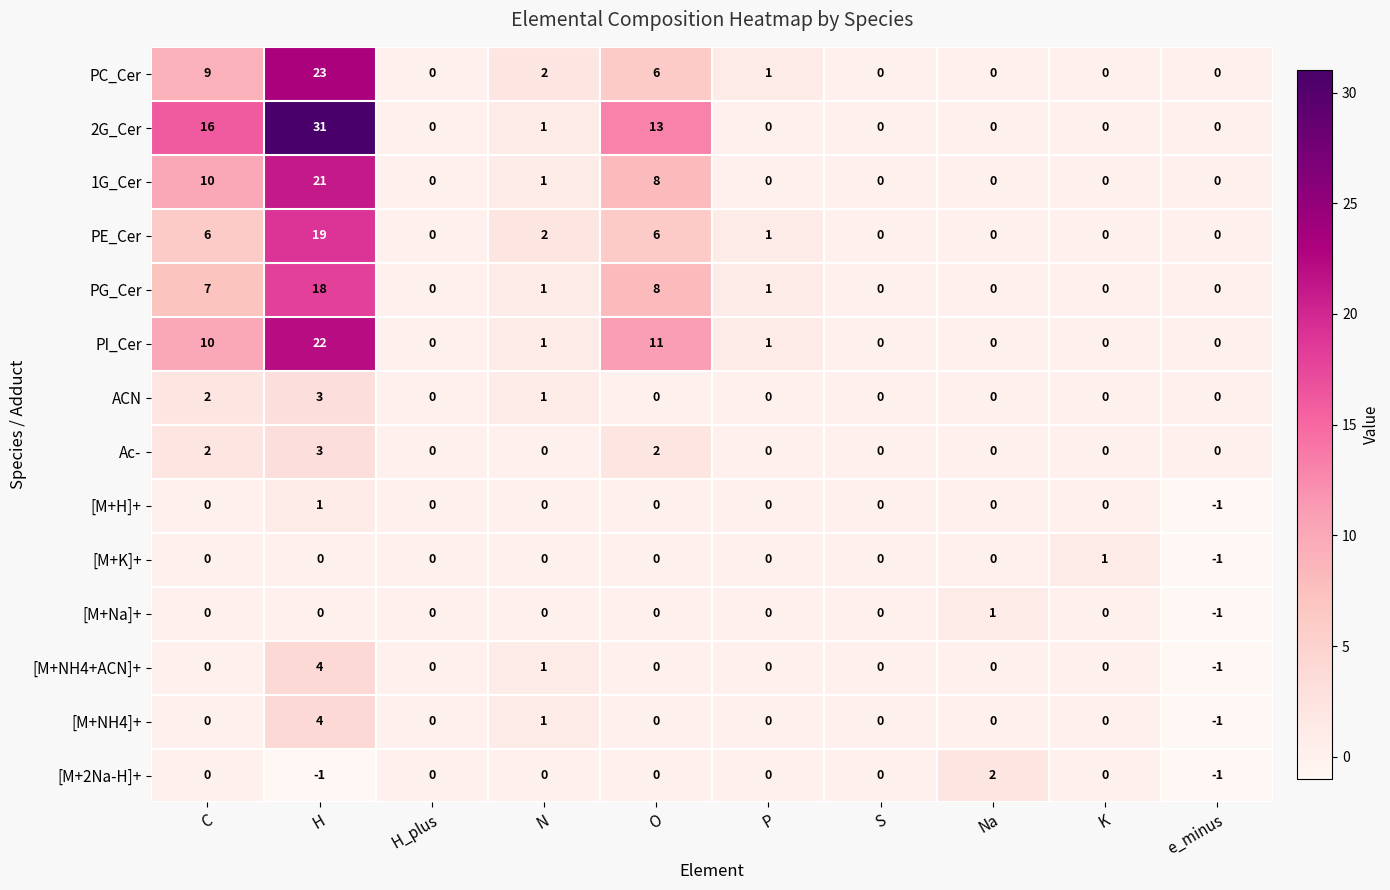

What is the total value across all series at N?

11